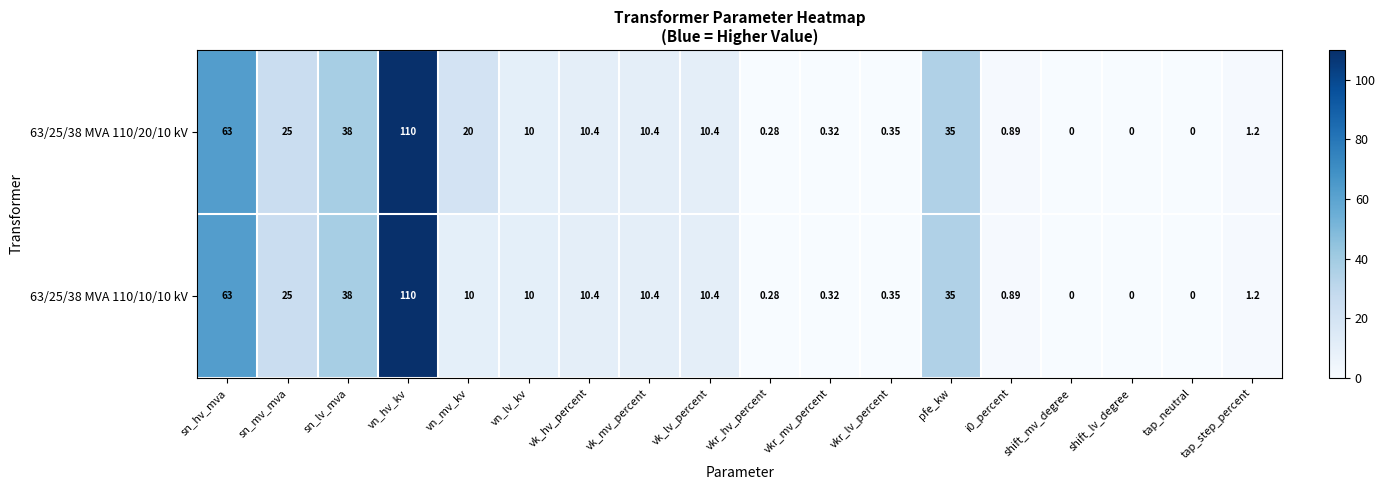

At which label does 63/25/38 MVA 110/10/10 kV reach its peak?

vn_hv_kv